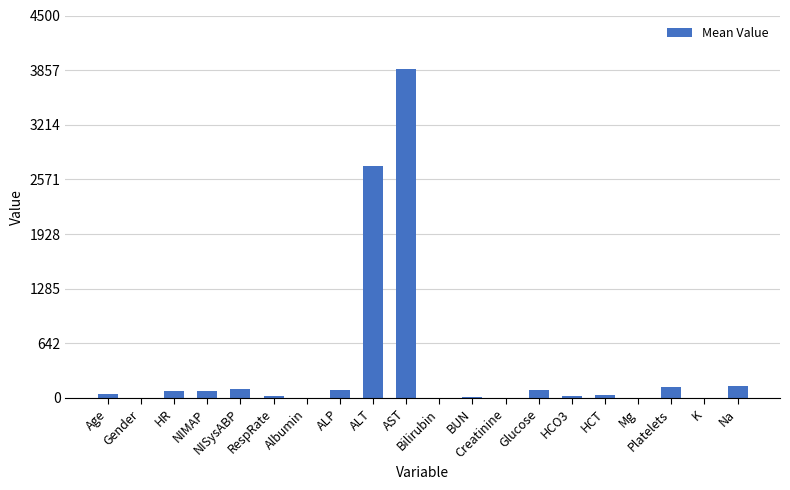

What is the maximum value shown in the chart?

3874.0